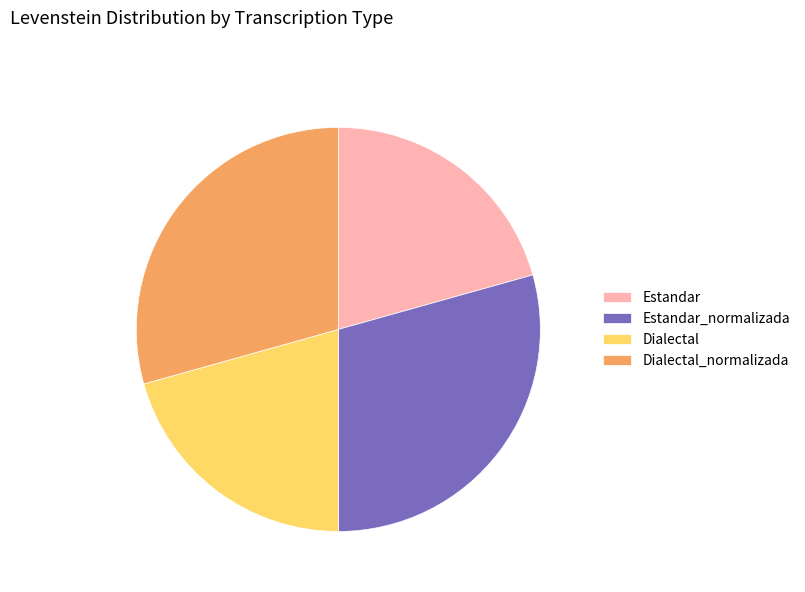

Does Dialectal_normalizada represent more than half of the total?

No